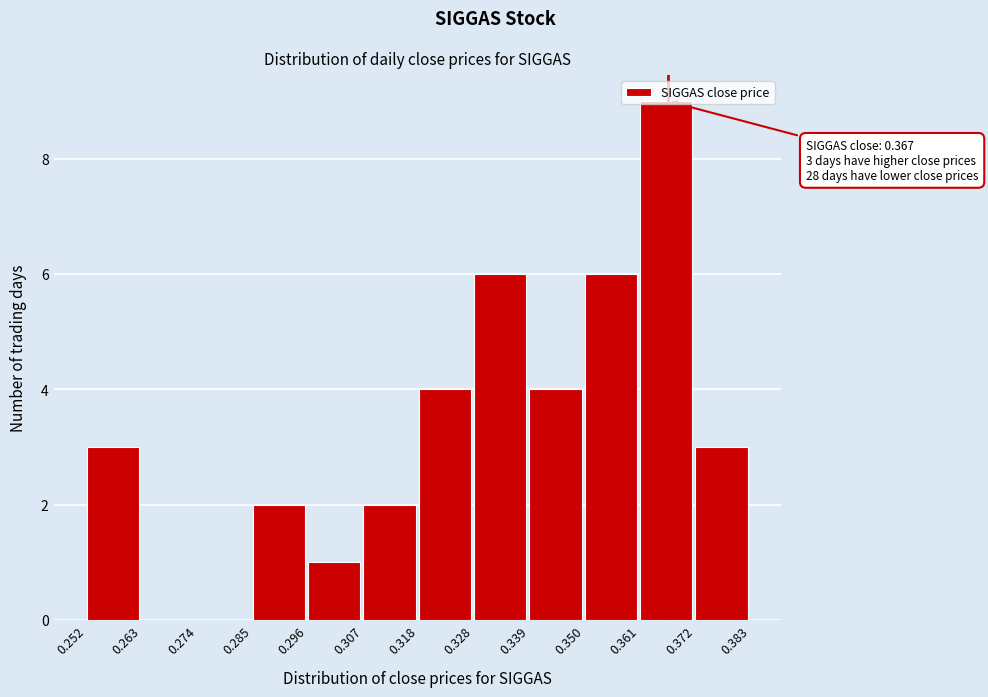

Over which range of the x-axis is the bar tallest?

0.361 to 0.372